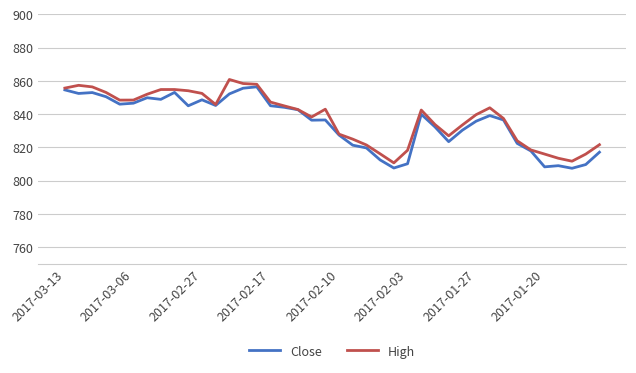

What is the smallest value displayed?

807.5